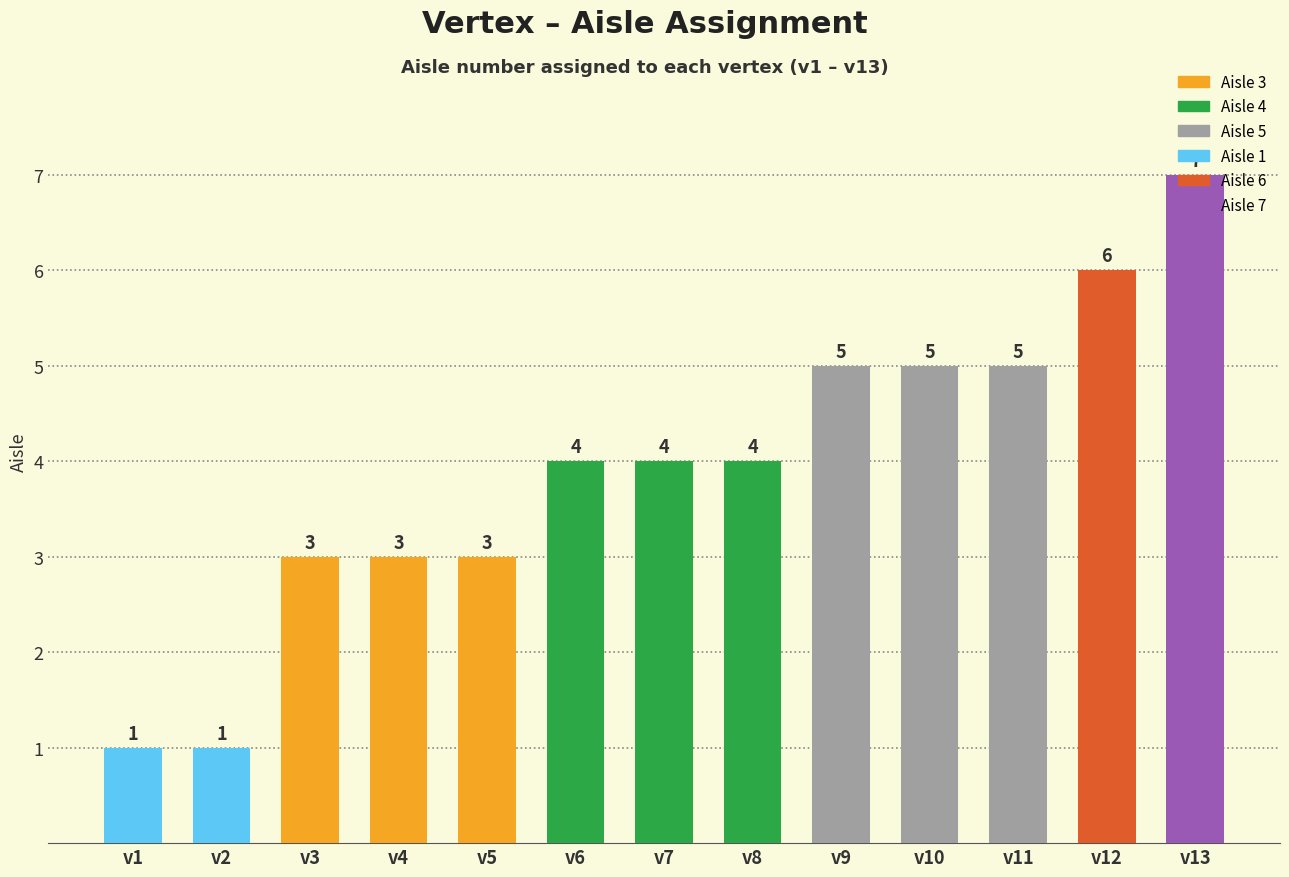

Count the values in the range 3 to 5.

9